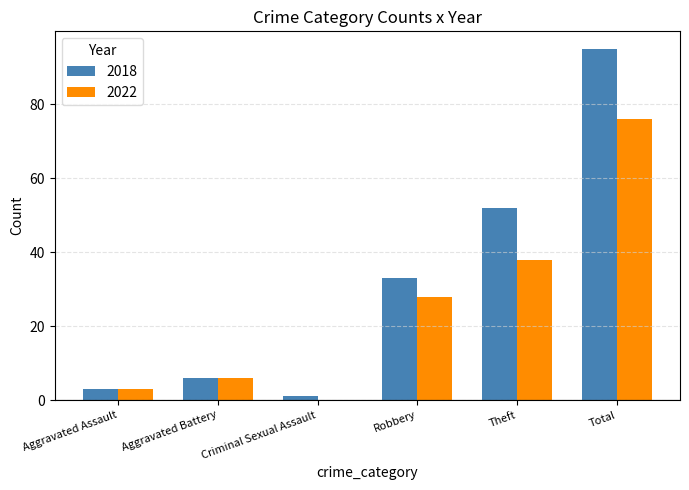

Which series has the largest total across all categories?

2018